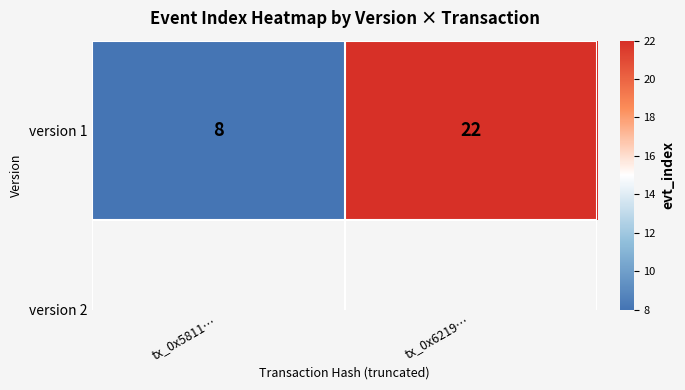

Reading left to right, transcribe all the data shown in this chart.

tx_0x5811…=8	tx_0x6219…=22